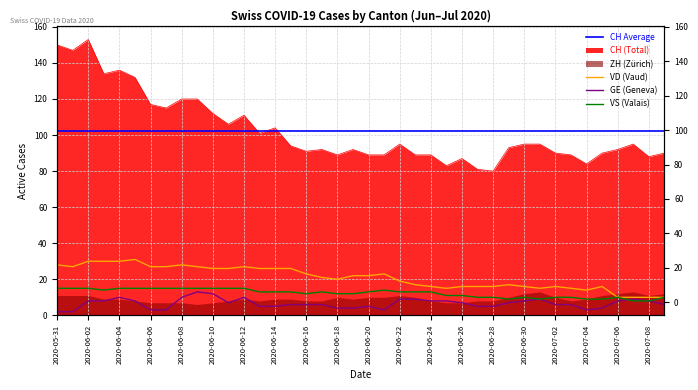

What is the difference between the second highest and minimum values in the VS series?

7